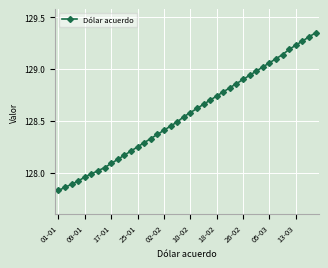

How many lines are shown in the chart?

1